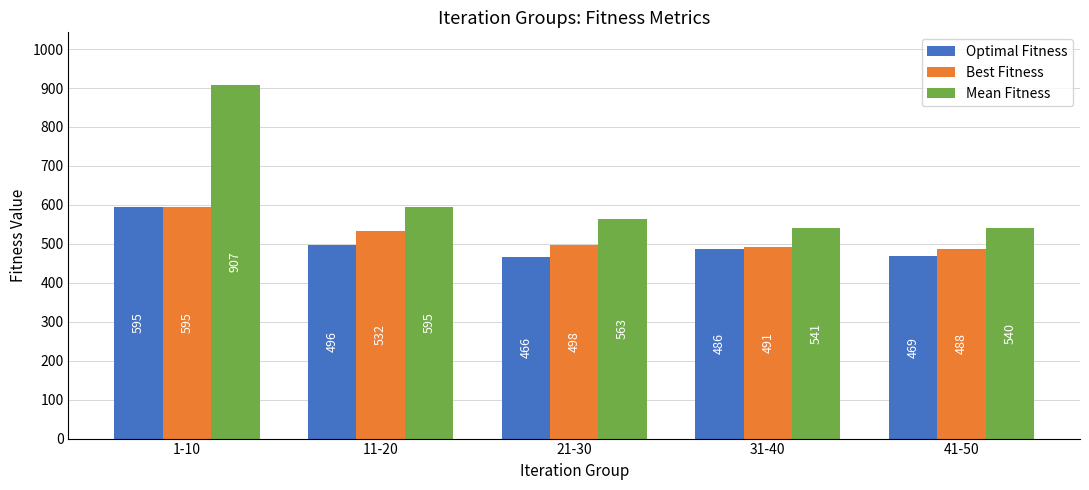

Where is Best Fitness nearest to the value 541?

11-20